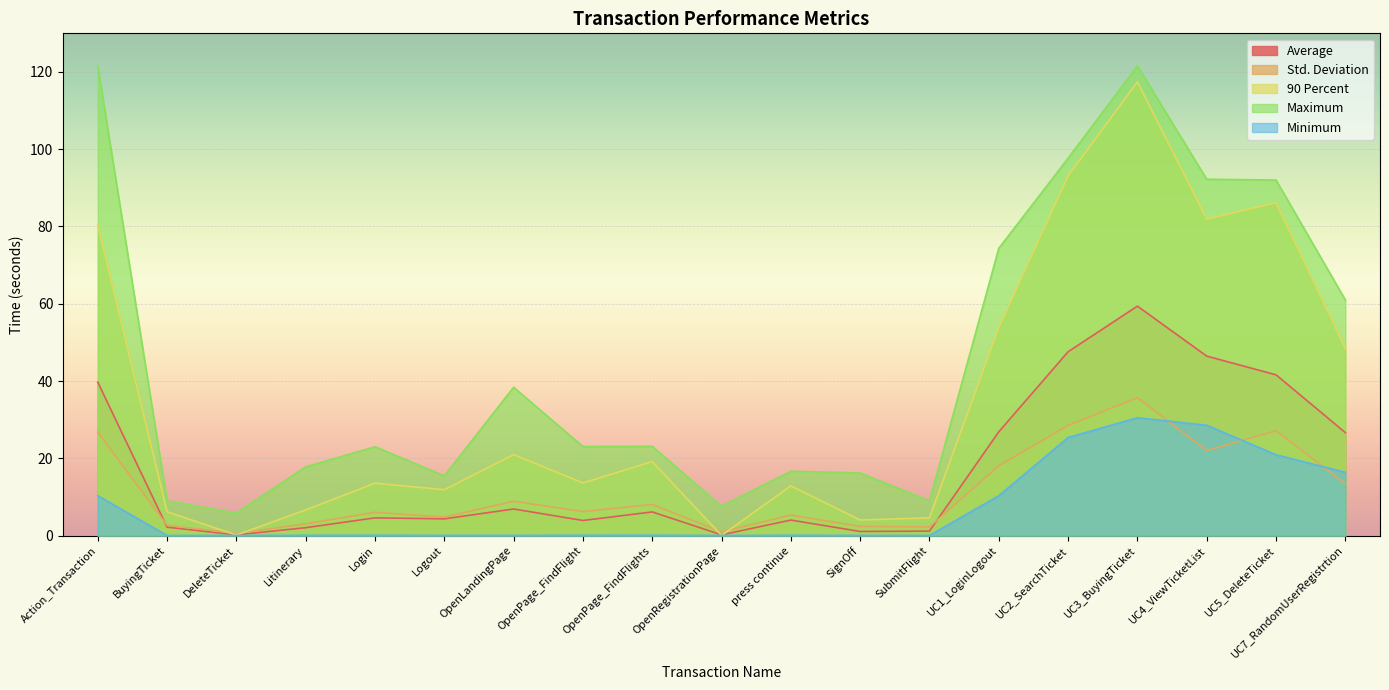

At which label does Maximum reach its peak?

Action_Transaction